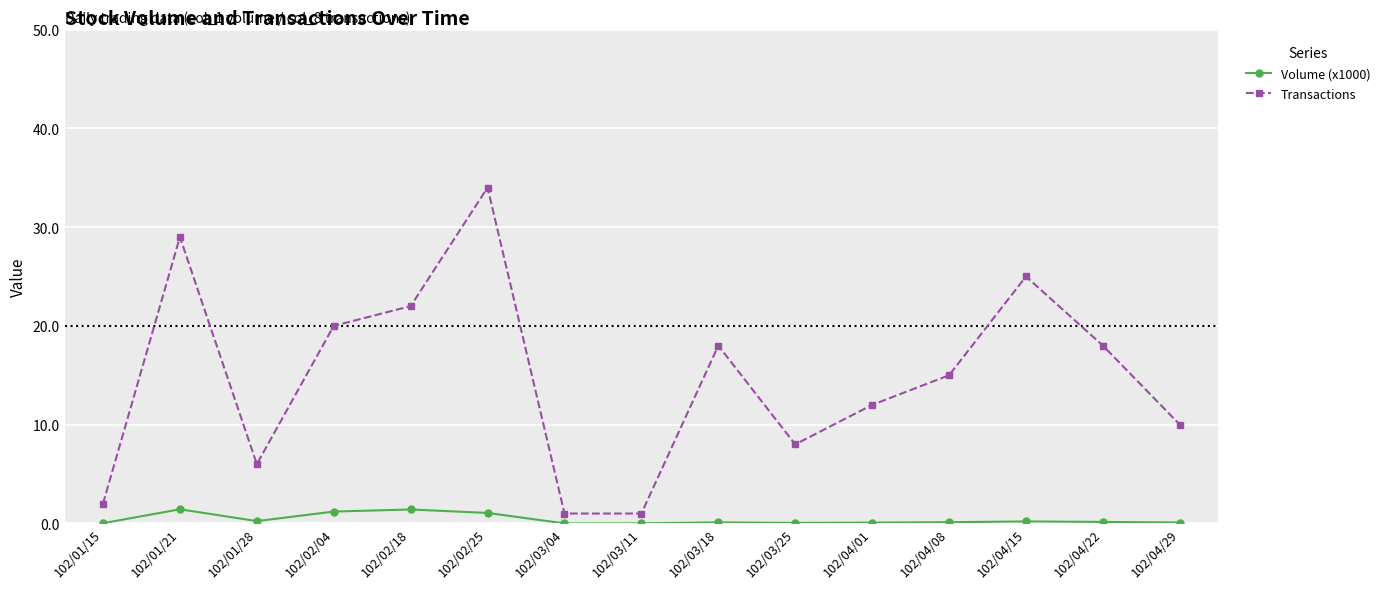

What is the highest value of the Transactions series?

34.0